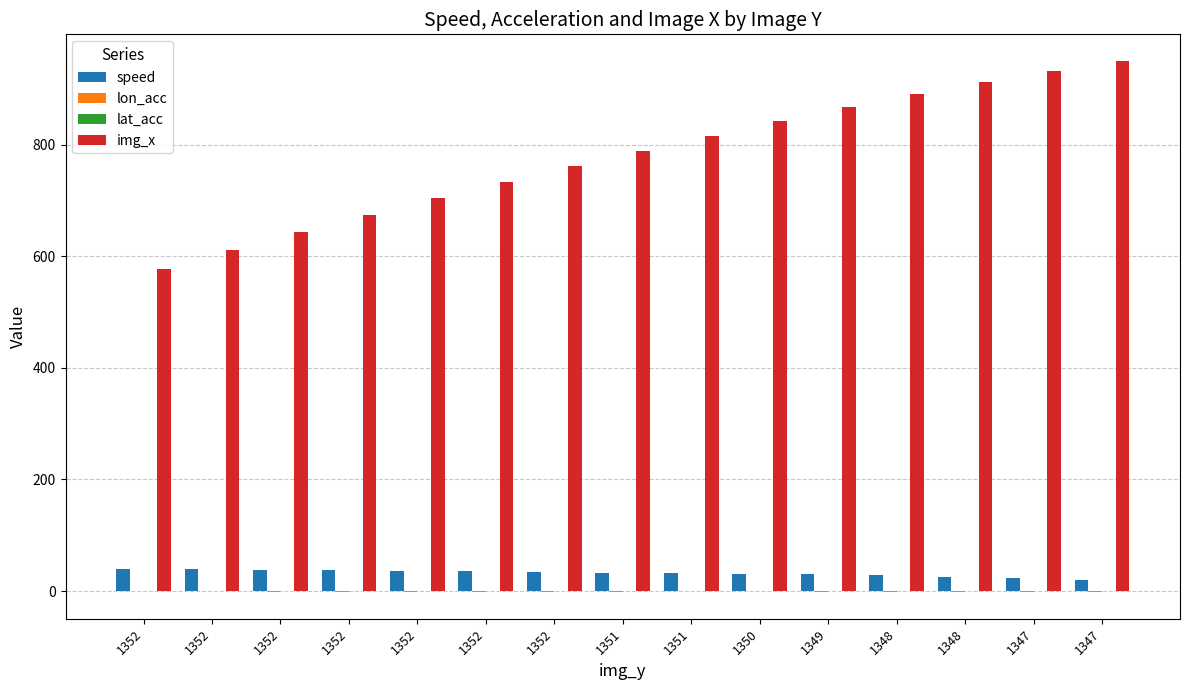

What is the value of the img_x bar at the 8th from the left?

789.0